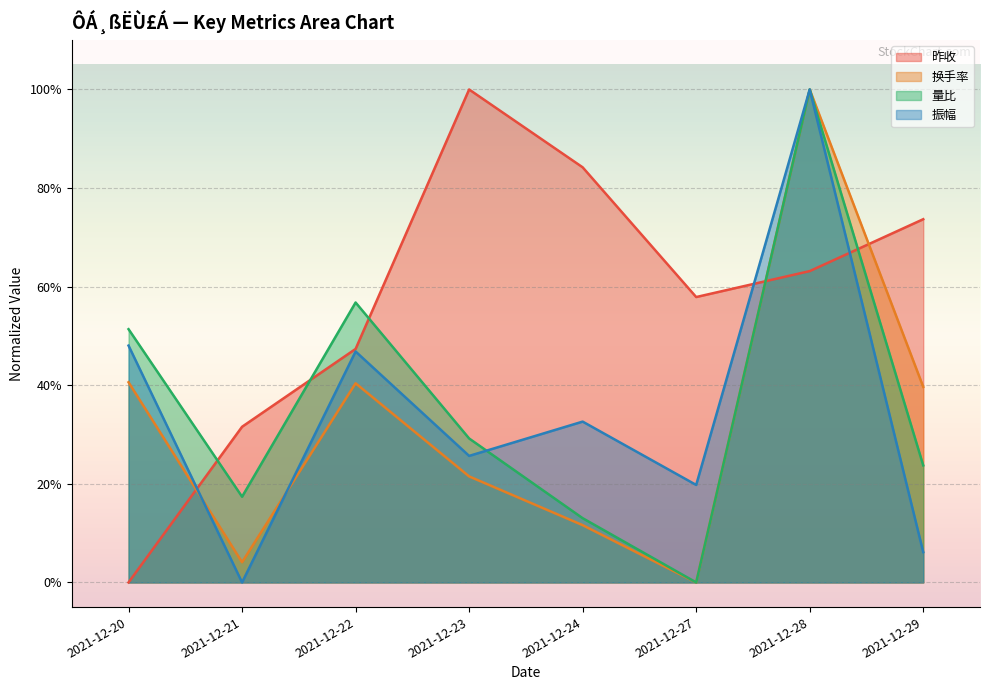

Reading right to left, list all the values displayed in this chart.

昨收: 2021-12-29=73.7	2021-12-28=63.2	2021-12-27=57.9	2021-12-24=84.2	2021-12-23=100.0	2021-12-22=47.4	2021-12-21=31.6	2021-12-20=0.0
换手率: 2021-12-29=39.7	2021-12-28=100.0	2021-12-27=0.0	2021-12-24=11.6	2021-12-23=21.5	2021-12-22=40.4	2021-12-21=4.1	2021-12-20=40.6
量比: 2021-12-29=23.7	2021-12-28=100.0	2021-12-27=0.0	2021-12-24=13.0	2021-12-23=29.2	2021-12-22=56.8	2021-12-21=17.4	2021-12-20=51.4
振幅: 2021-12-29=6.2	2021-12-28=100.0	2021-12-27=19.8	2021-12-24=32.6	2021-12-23=25.7	2021-12-22=46.8	2021-12-21=0.0	2021-12-20=48.0